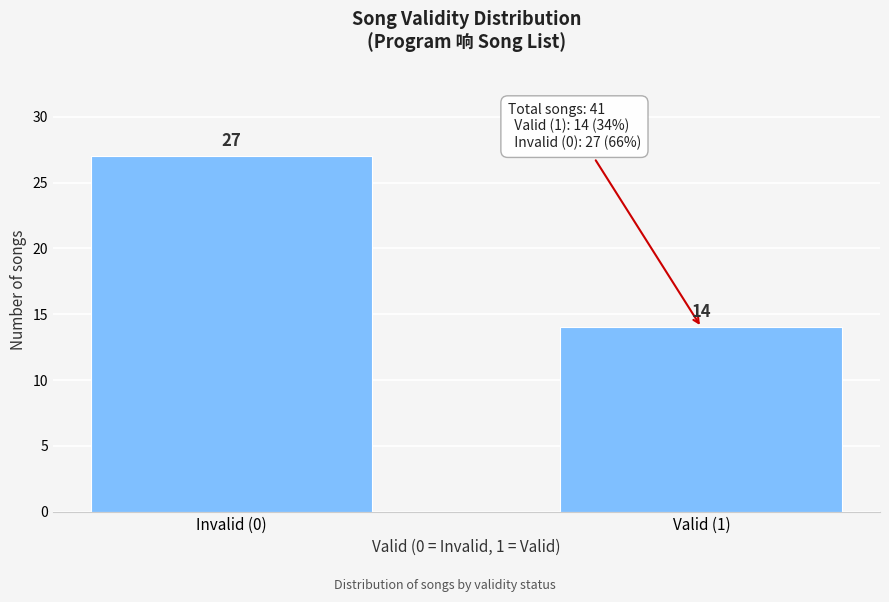

Reading right to left, transcribe all the data shown in this chart.

14	27